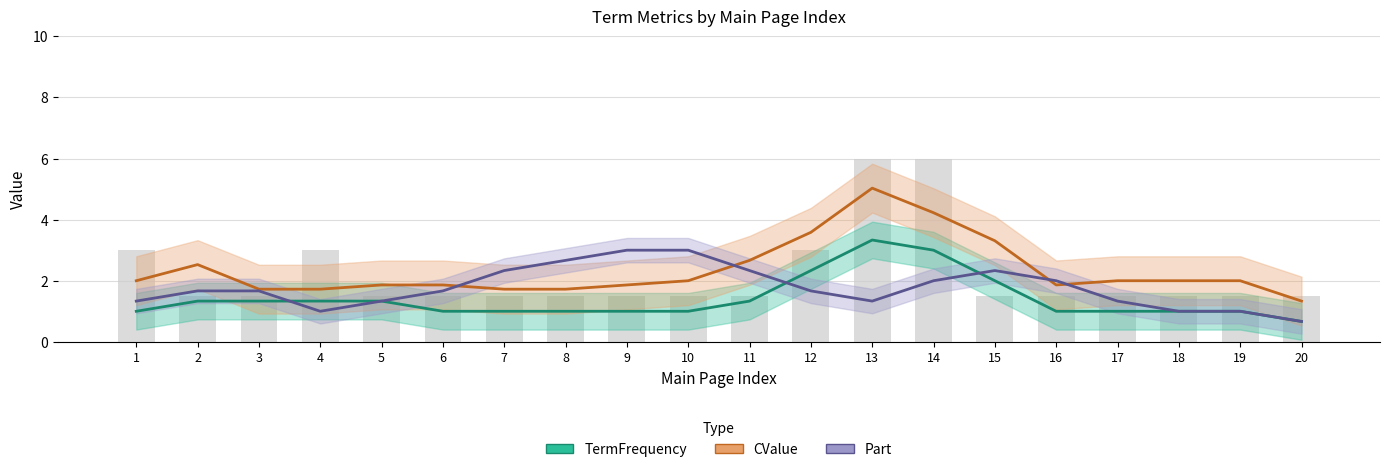

What is the minimum value shown in the chart?

0.7